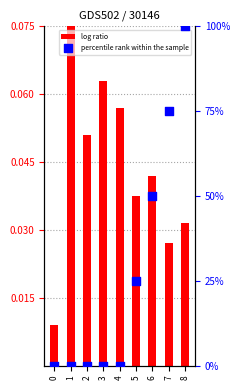

What is the total value across all series at 5?

25.0